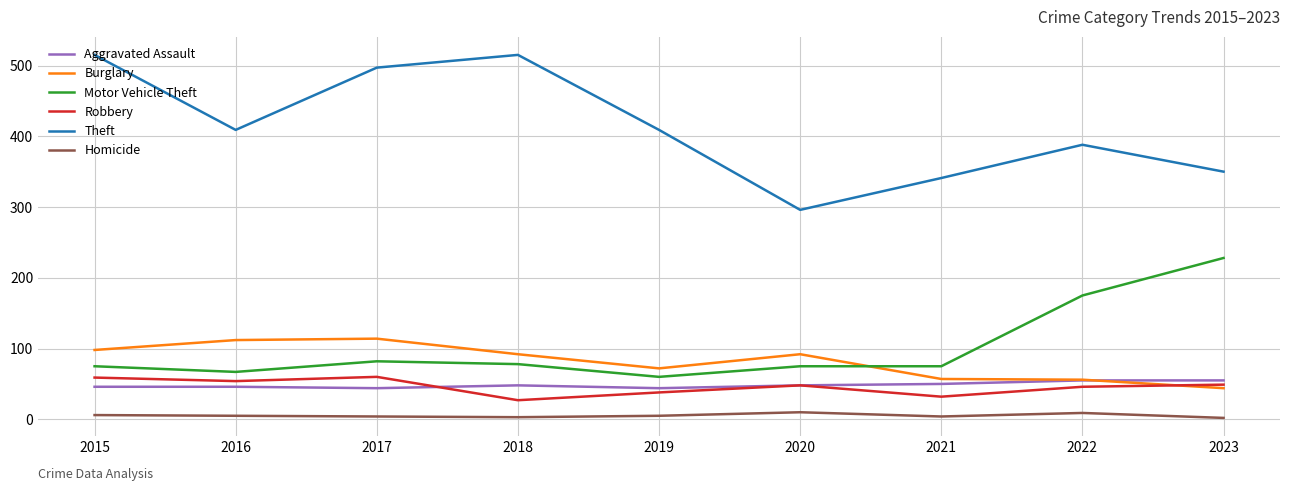

At which label does Theft first exceed 409?

2015